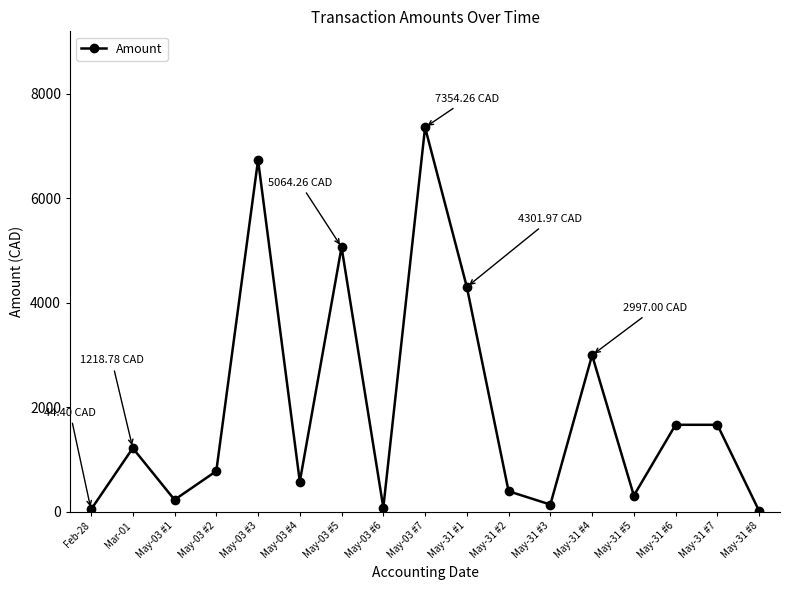

Which has a higher value, May-31 #1 or May-31 #2?

May-31 #1